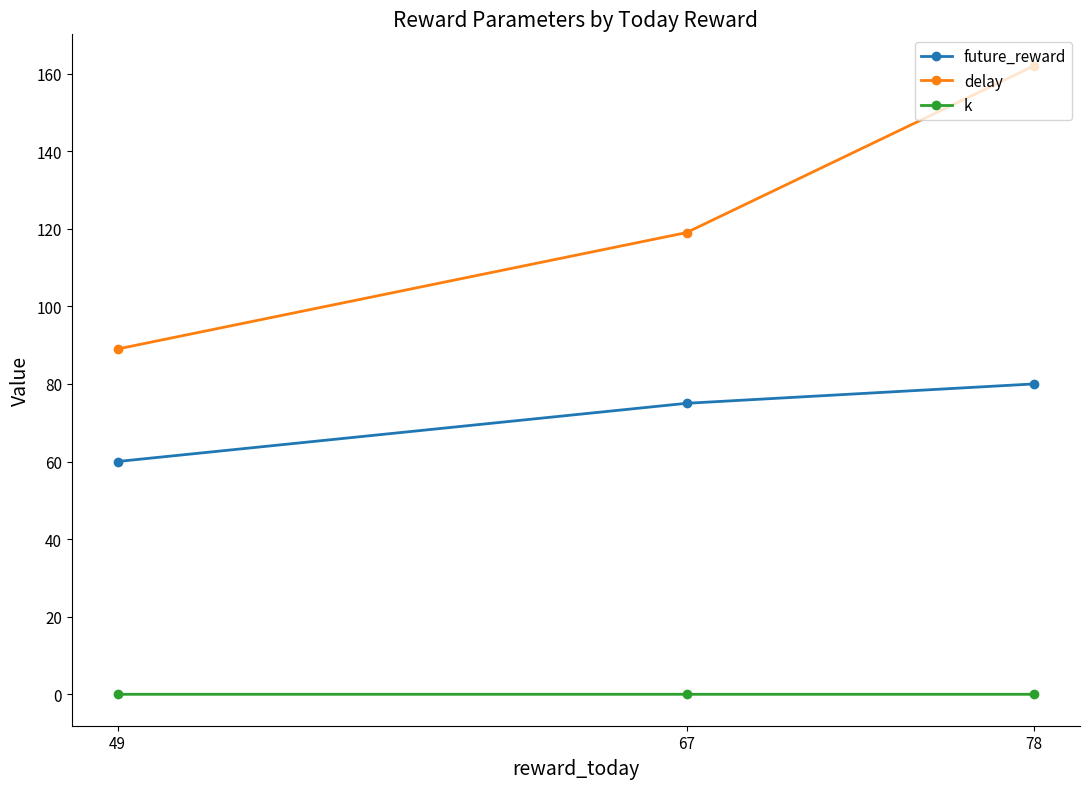

Between 78 and 67, which series saw the biggest shift?

delay